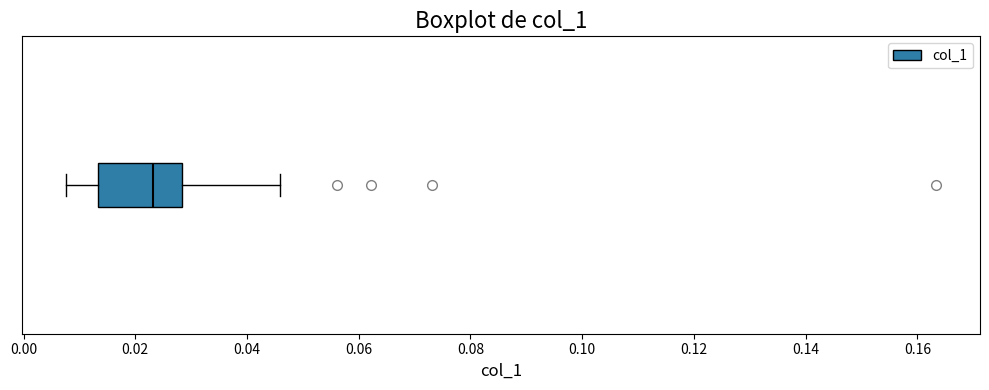

Where does the median line of the box sit on the x-axis? The values are not printed on the chart, so give them approximately, as read against the axis.

0.024